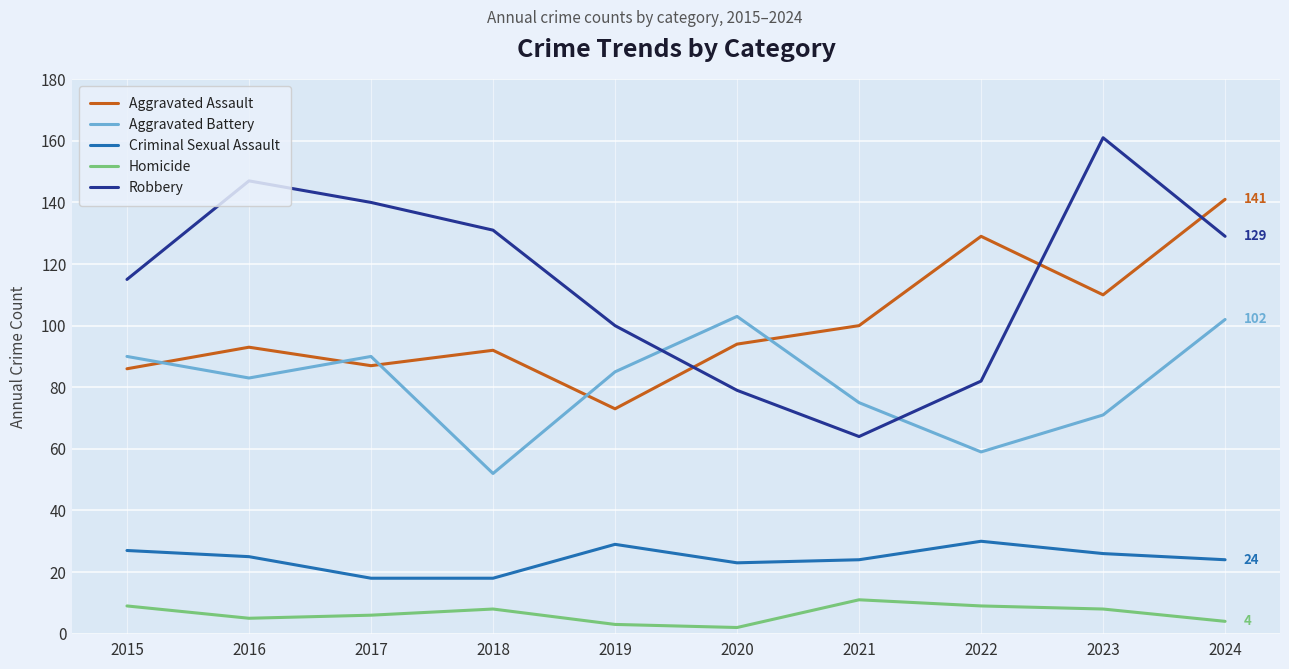

Reading left to right, what are all the values shown in this chart?

Aggravated Assault: 2015=86	2016=93	2017=87	2018=92	2019=73	2020=94	2021=100	2022=129	2023=110	2024=141
Aggravated Battery: 2015=90	2016=83	2017=90	2018=52	2019=85	2020=103	2021=75	2022=59	2023=71	2024=102
Criminal Sexual Assault: 2015=27	2016=25	2017=18	2018=18	2019=29	2020=23	2021=24	2022=30	2023=26	2024=24
Homicide: 2015=9	2016=5	2017=6	2018=8	2019=3	2020=2	2021=11	2022=9	2023=8	2024=4
Robbery: 2015=115	2016=147	2017=140	2018=131	2019=100	2020=79	2021=64	2022=82	2023=161	2024=129